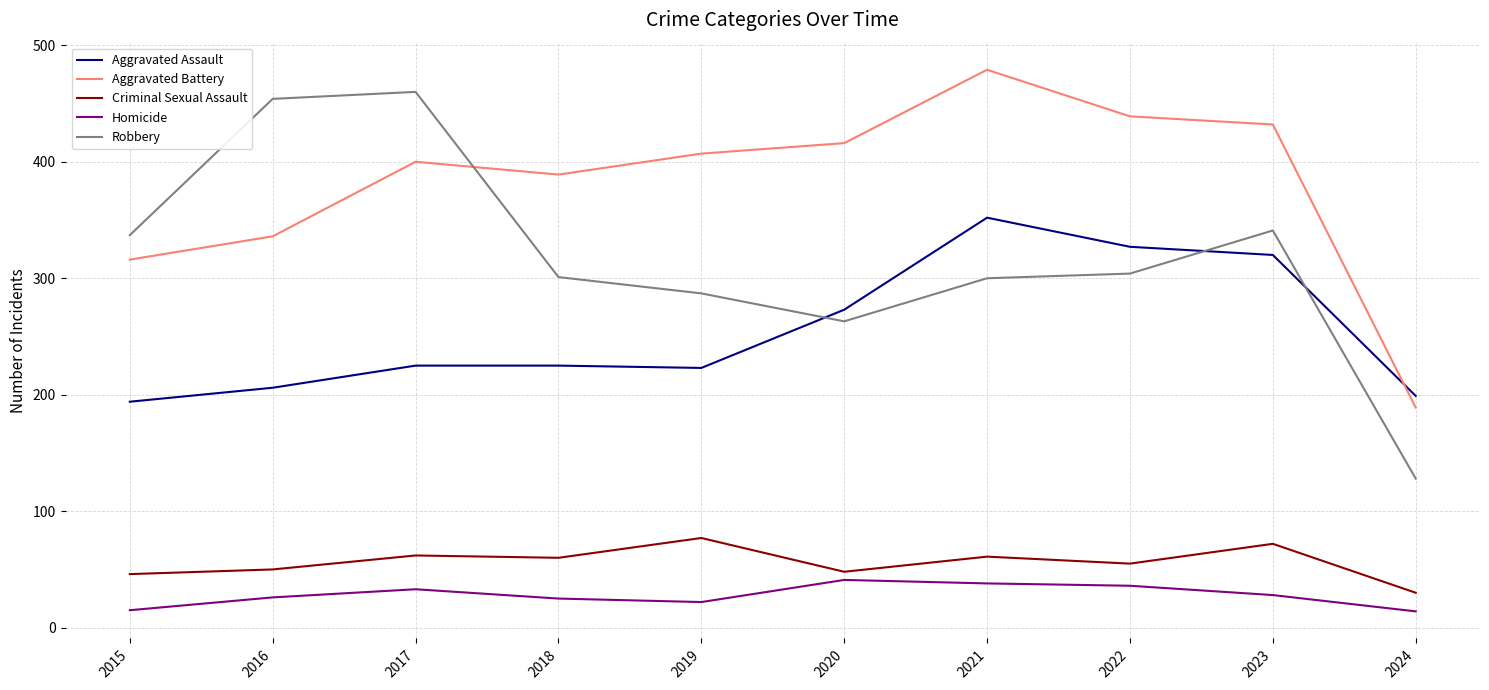

How many lines are shown in the chart?

5